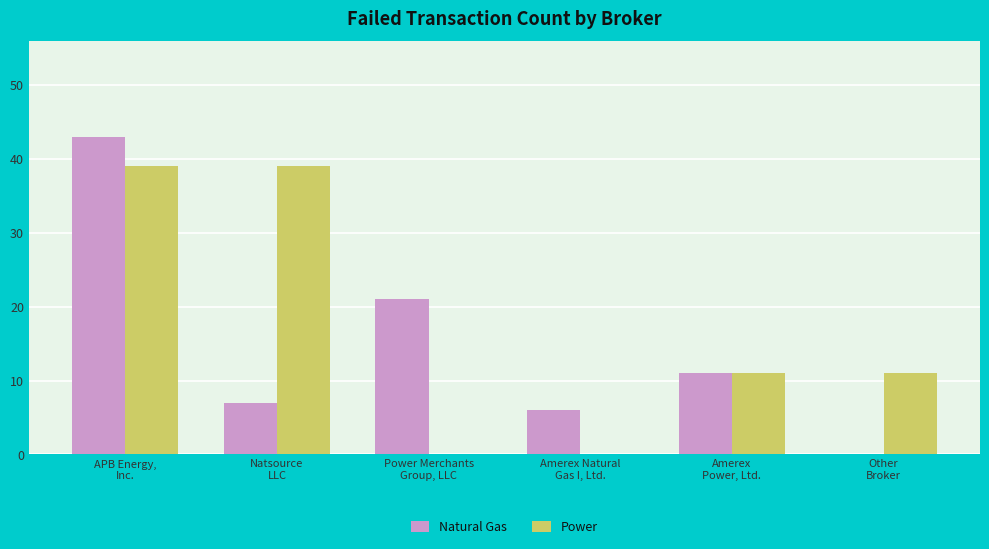

What is the sum of all Natural Gas values?

88